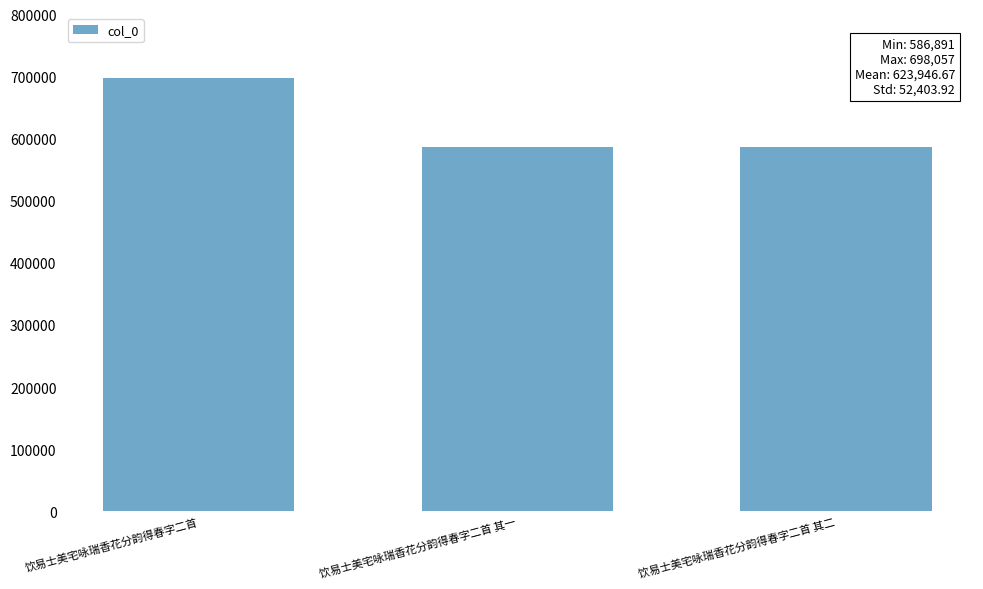

What is the greatest value displayed?

698057